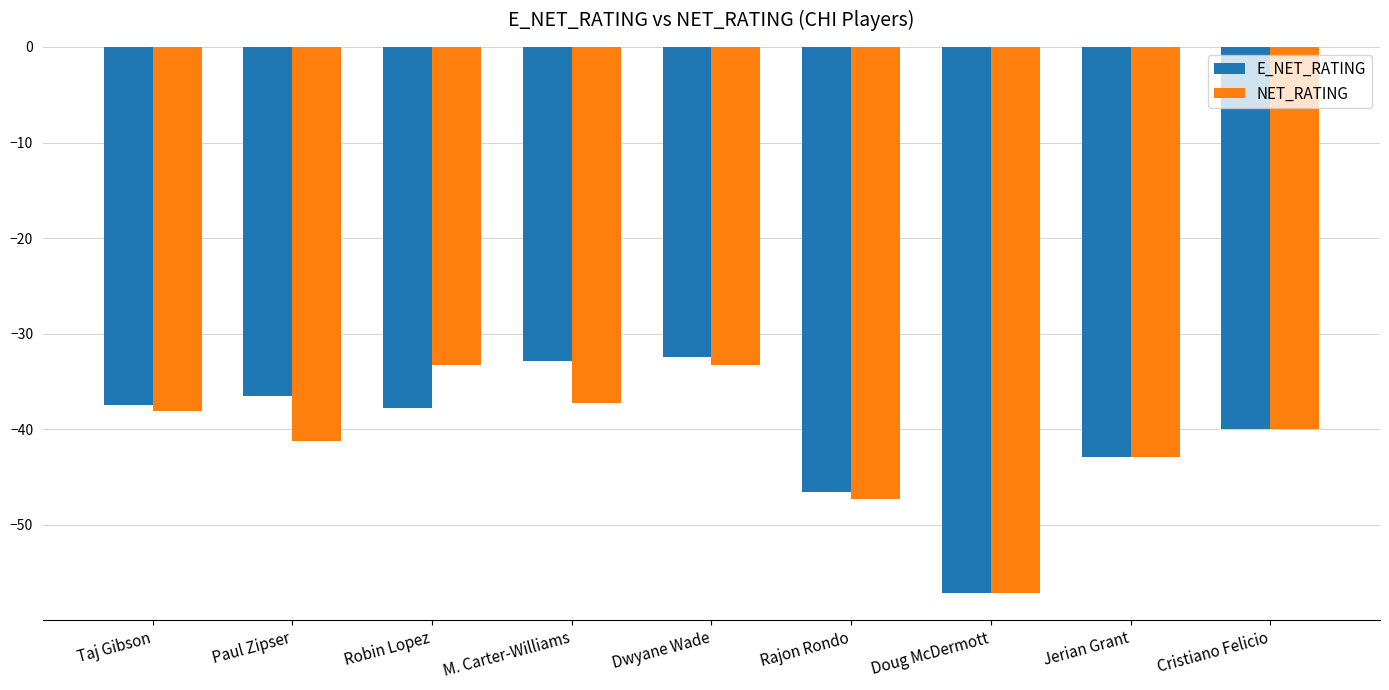

Rank the series at Dwyane Wade from lowest to highest value.

NET_RATING, E_NET_RATING